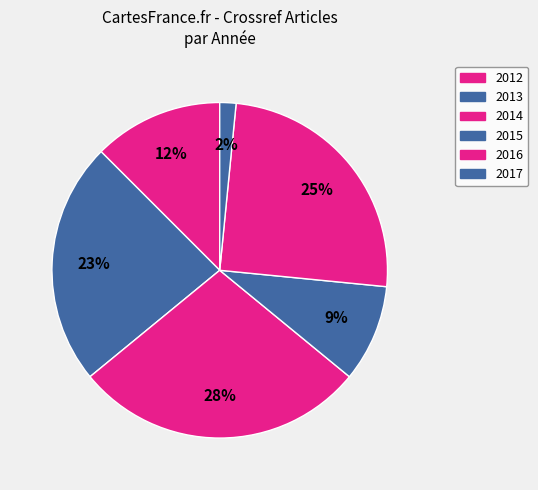

What is the smallest slice in the pie chart?

2017